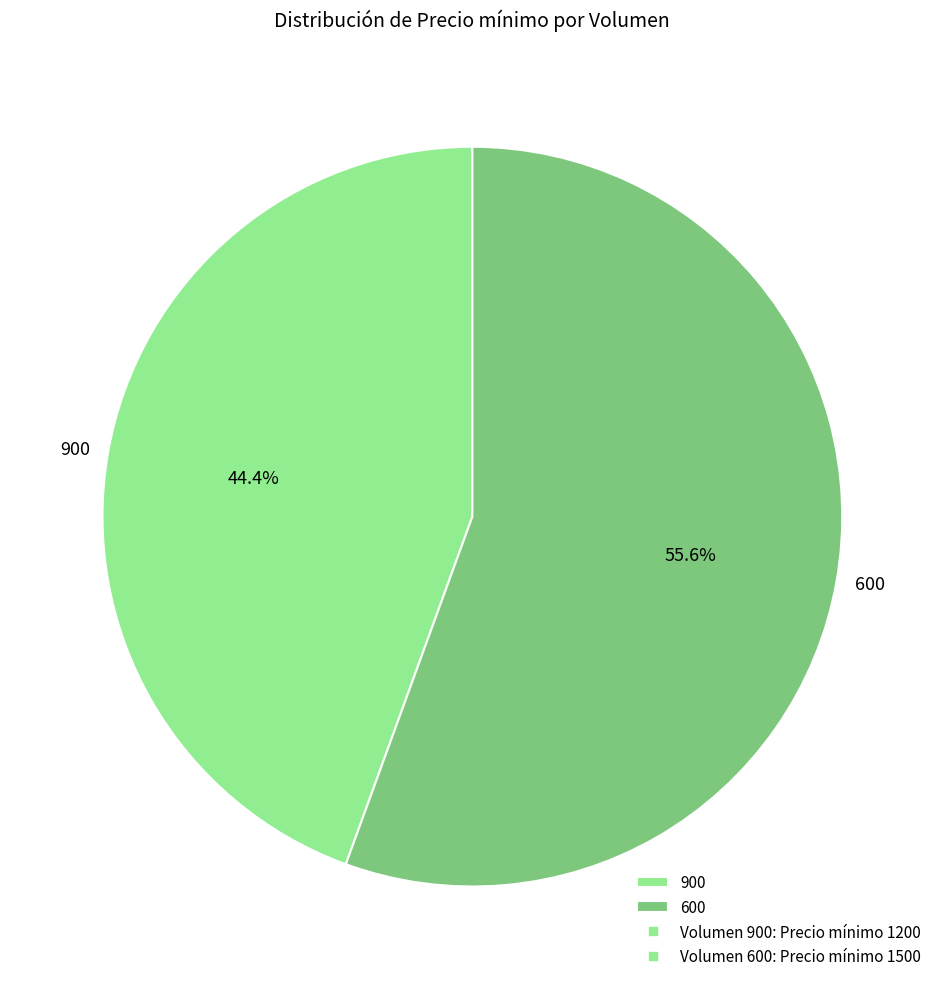

To the nearest percent, what is the combined percentage of 600 and 900?

100%